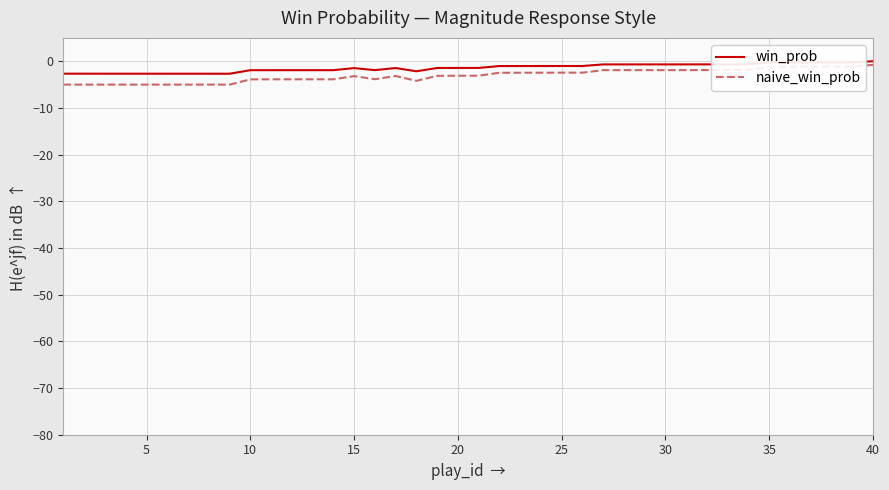

What is the minimum value shown in the chart?

-5.0